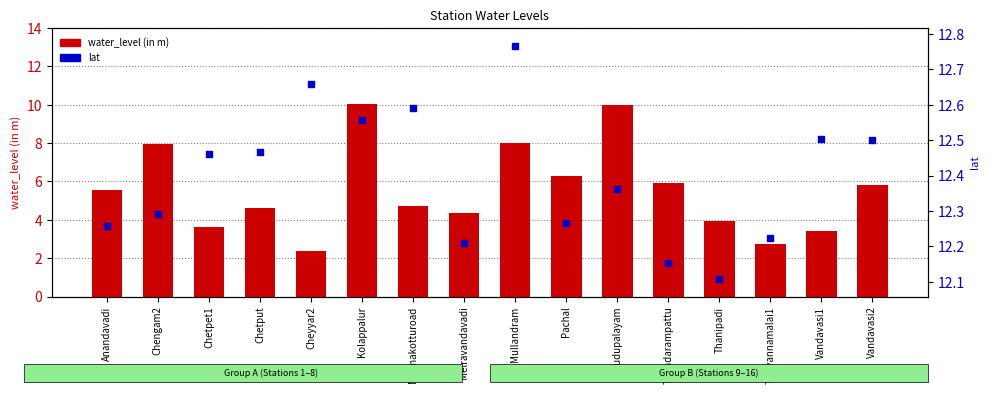

Is the value of lat at Melmakotturoad greater than the value of water_level (in m) at Kolappalur?

Yes